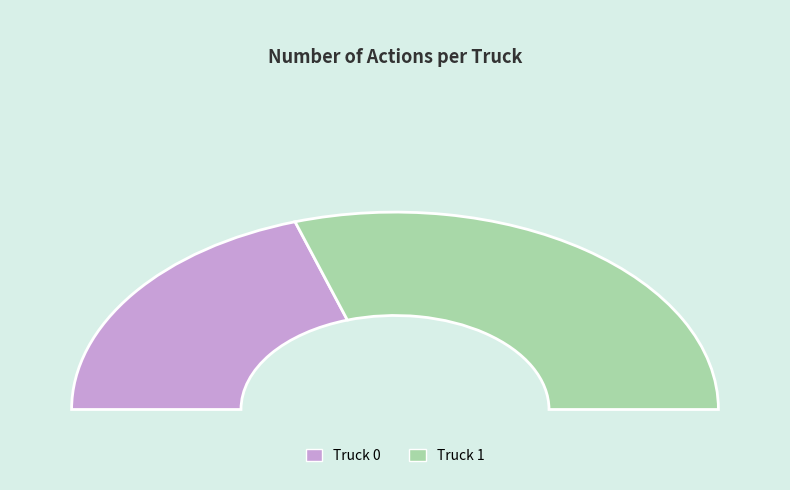

How many slices are in this pie chart?

2